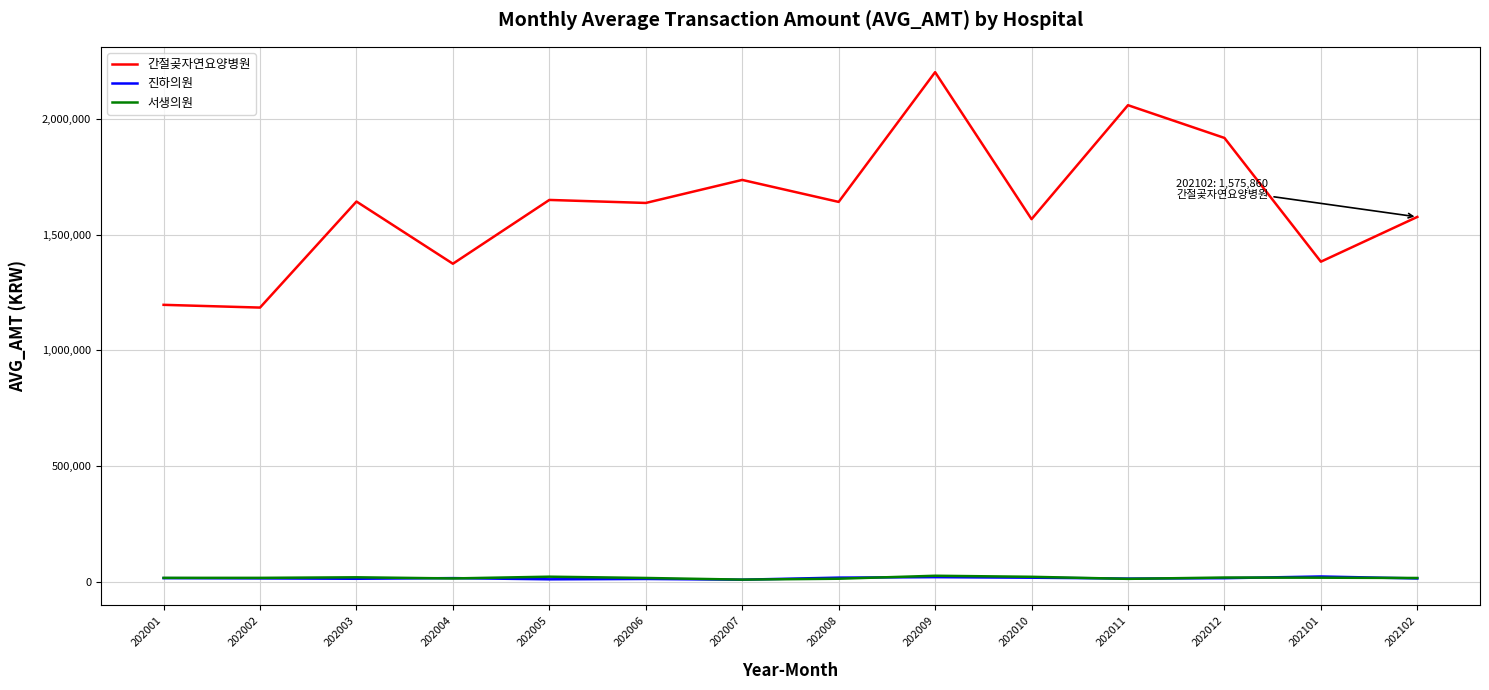

True or false: 진하의원 and 간절곶자연요양병원 cross at least once.

False